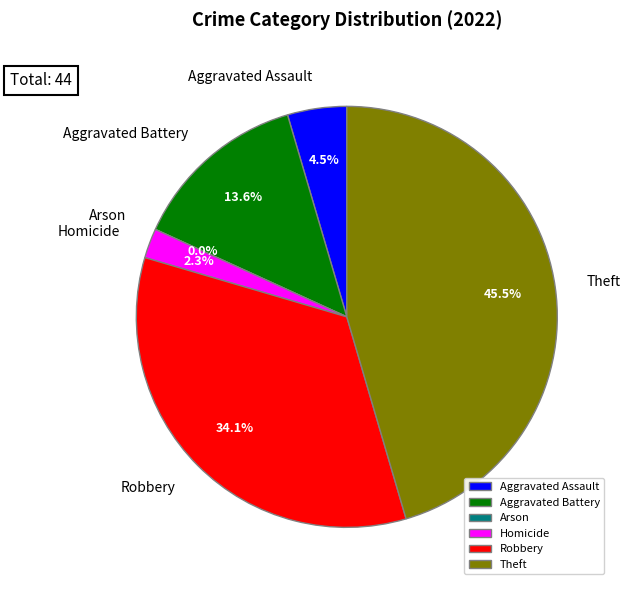

Which category has the biggest portion of the pie?

Theft